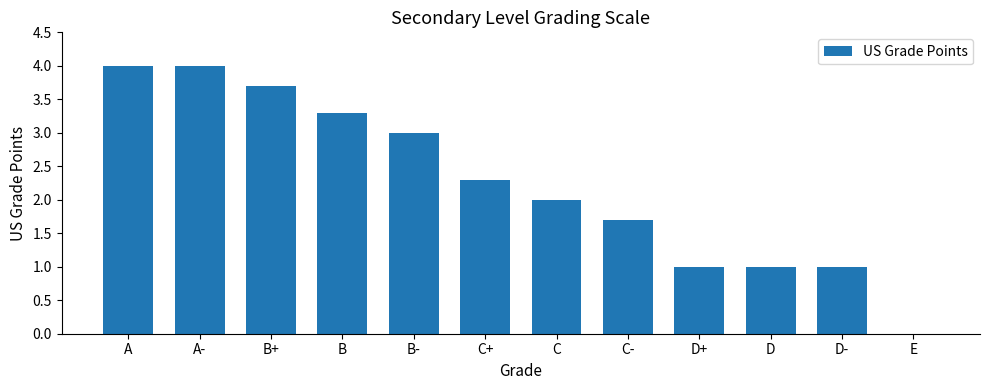

The chart shows a value of 3.7 at B+. True or false?

True